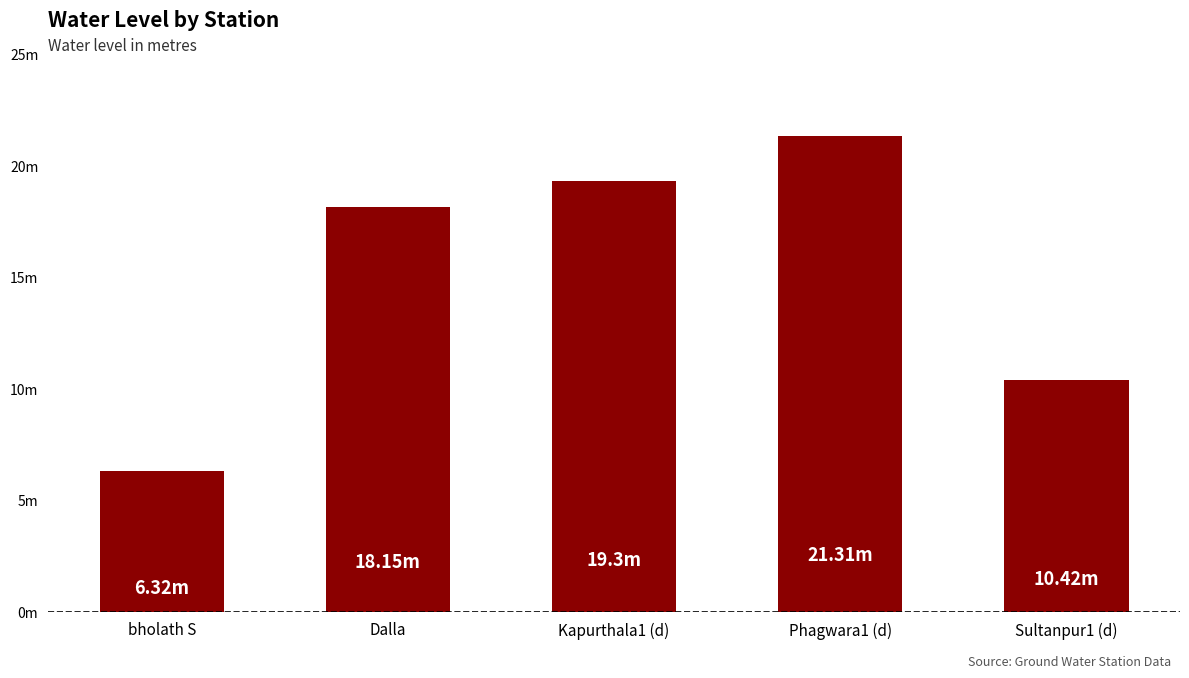

Are the bars horizontal?

No